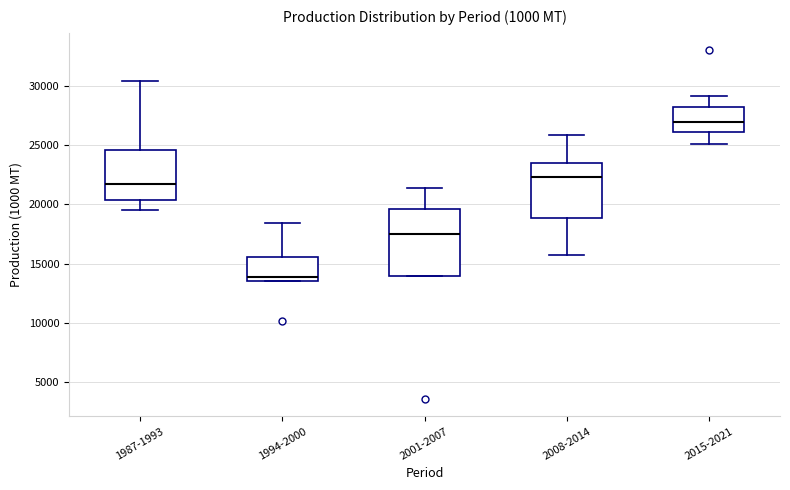

Reading left to right, read every box against the y-axis: the position of its median line, the range the box covers, and the ends of its whiskers. The values are not printed on the chart, so give them approximately, as read against the axis.

1987-1993: median 21500, box 20500 to 24500, whiskers 19500 to 30500
1994-2000: median 14000, box 13500 to 15500, whiskers 13500 to 18500
2001-2007: median 17500, box 14000 to 19500, whiskers 14000 to 21500
2008-2014: median 22500, box 19000 to 23500, whiskers 16000 to 26000
2015-2021: median 27000, box 26000 to 28000, whiskers 25000 to 29000